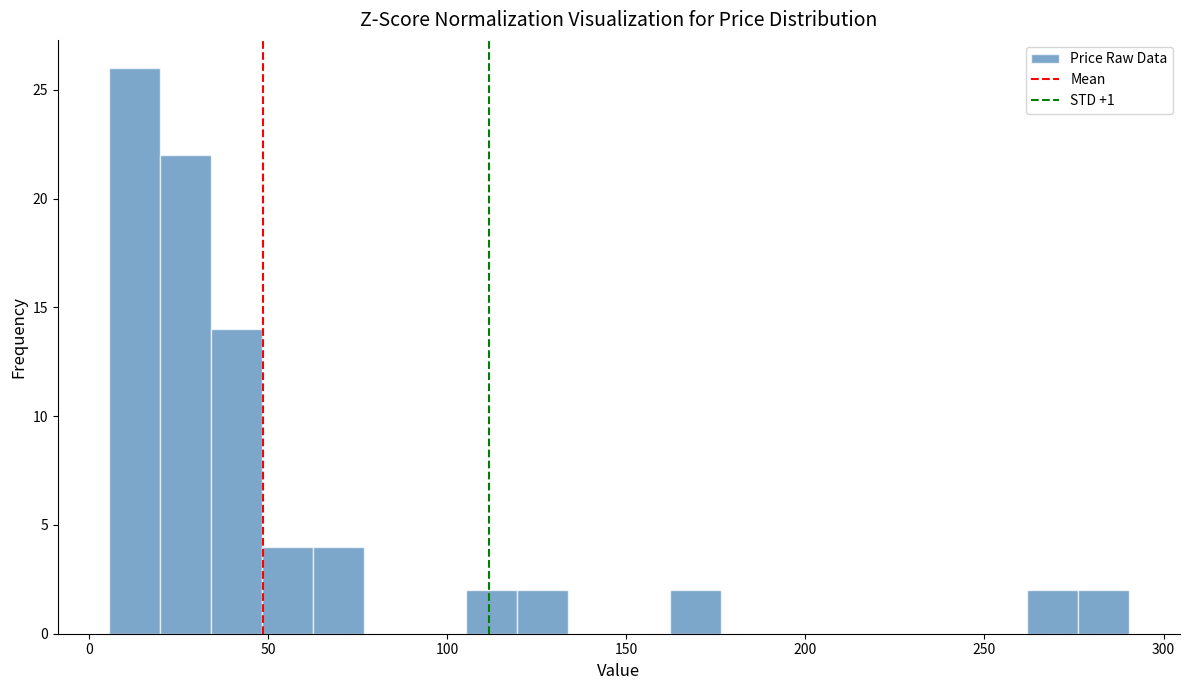

Read against the x-axis, roughly where is the centre of the tallest bar?

15